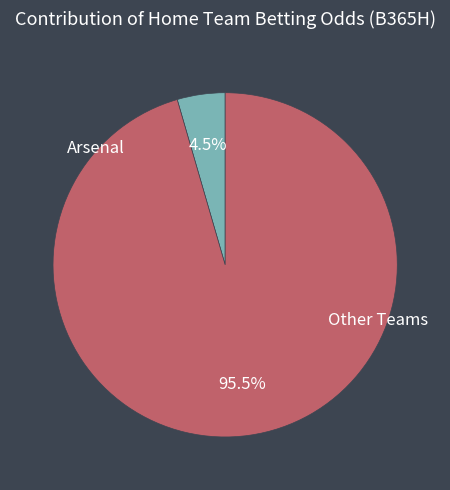

Does any single category account for the majority?

Yes